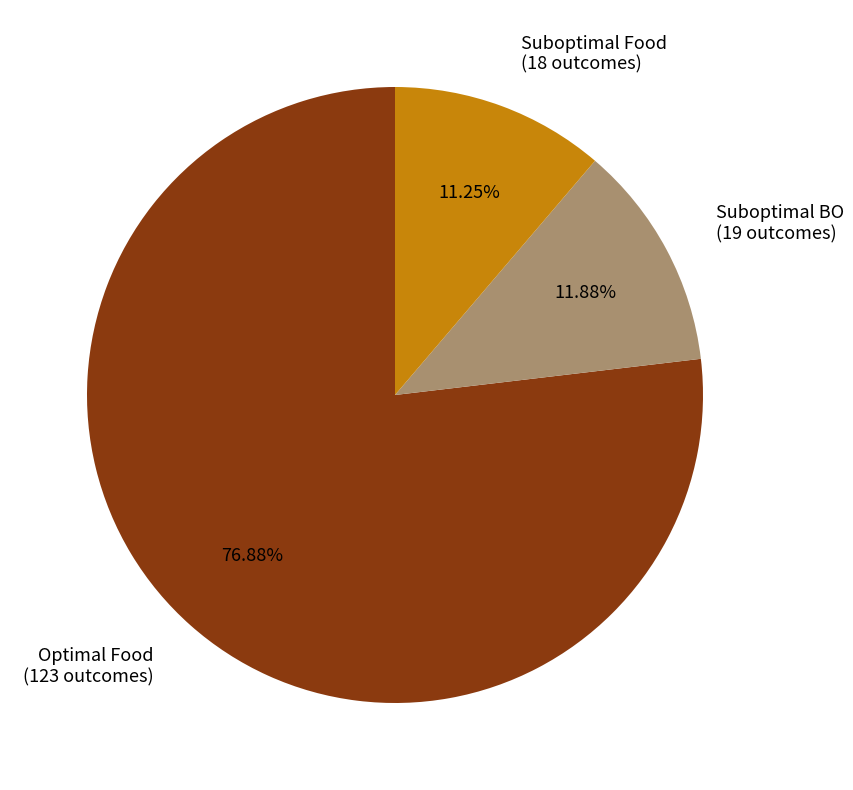

Which category accounts for the majority?

Optimal Food (123 outcomes)